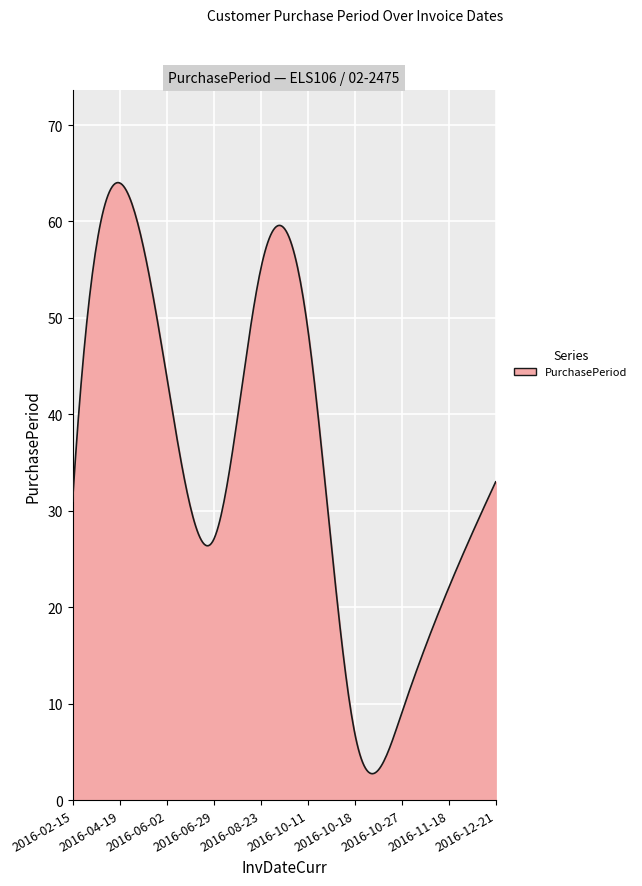

What is the difference between the maximum and minimum values?

61.3